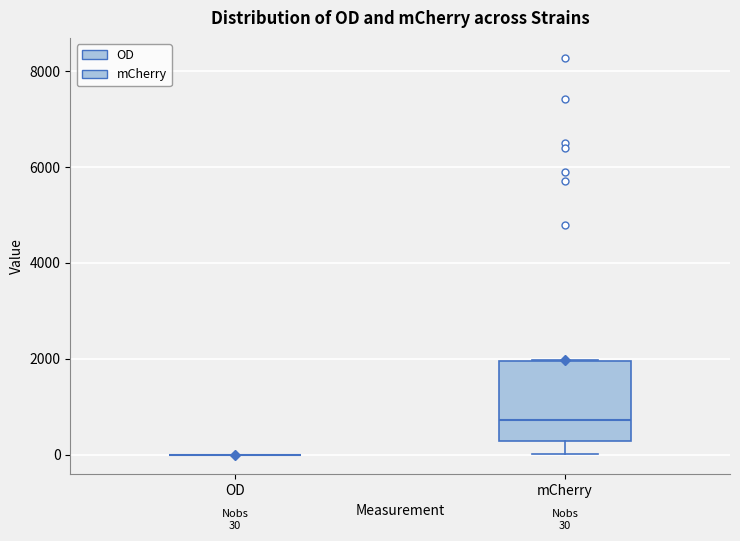

Comparing the boxes themselves (not the whiskers), which one is the tallest?

mCherry